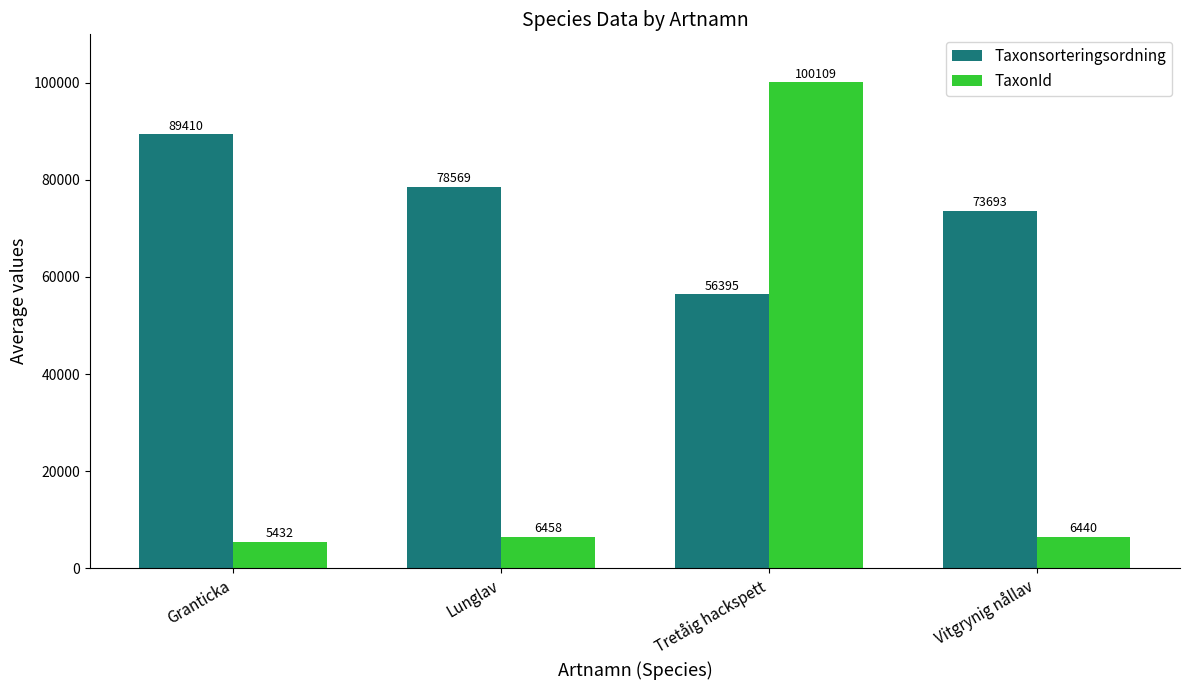

Reading left to right, what are all the values shown in this chart?

Taxonsorteringsordning: Granticka=89410	Lunglav=78569	Tretåig hackspett=56395	Vitgrynig nållav=73693
TaxonId: Granticka=5432	Lunglav=6458	Tretåig hackspett=100109	Vitgrynig nållav=6440